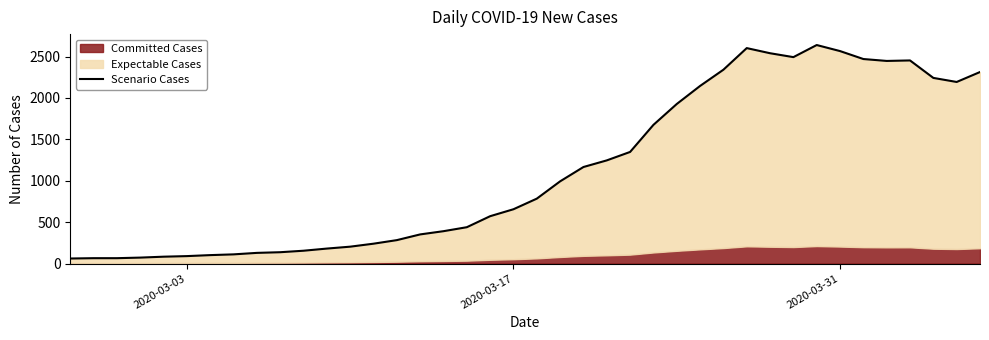

What is the sum of all values?

44971